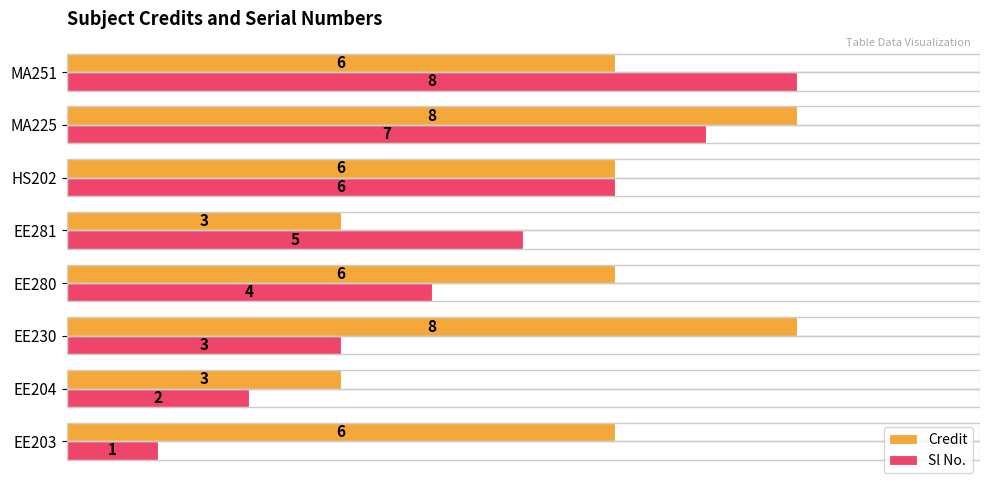

How many distinct data groups are displayed?

2